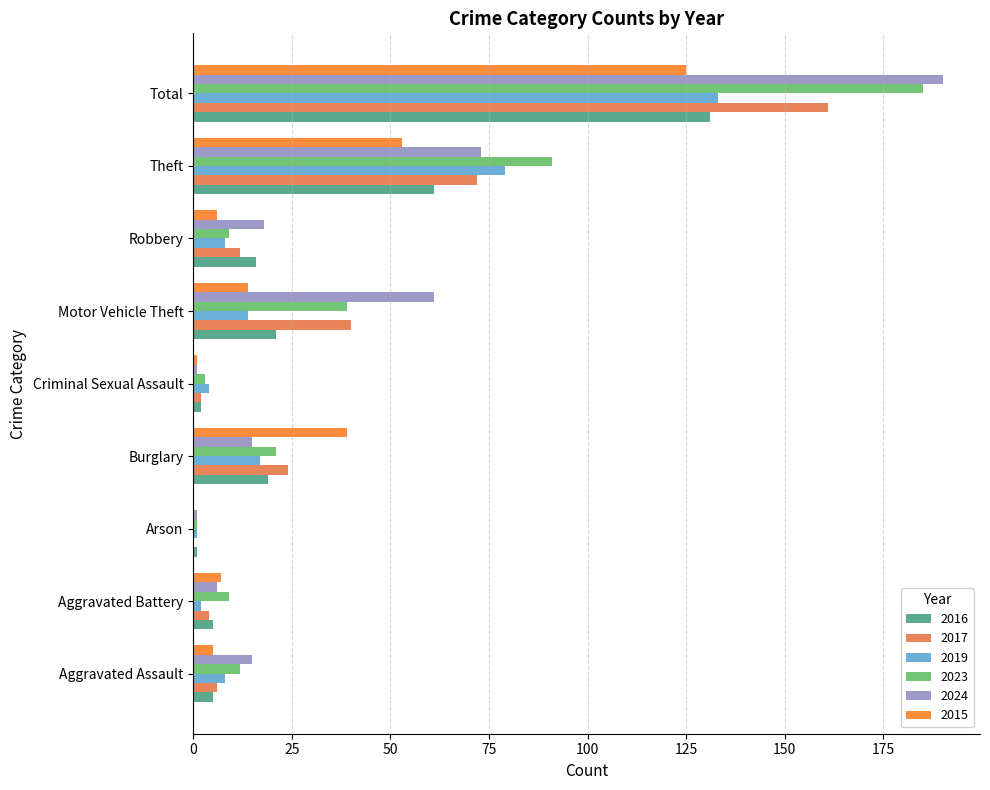

What is the average value of the 2019 series?

30